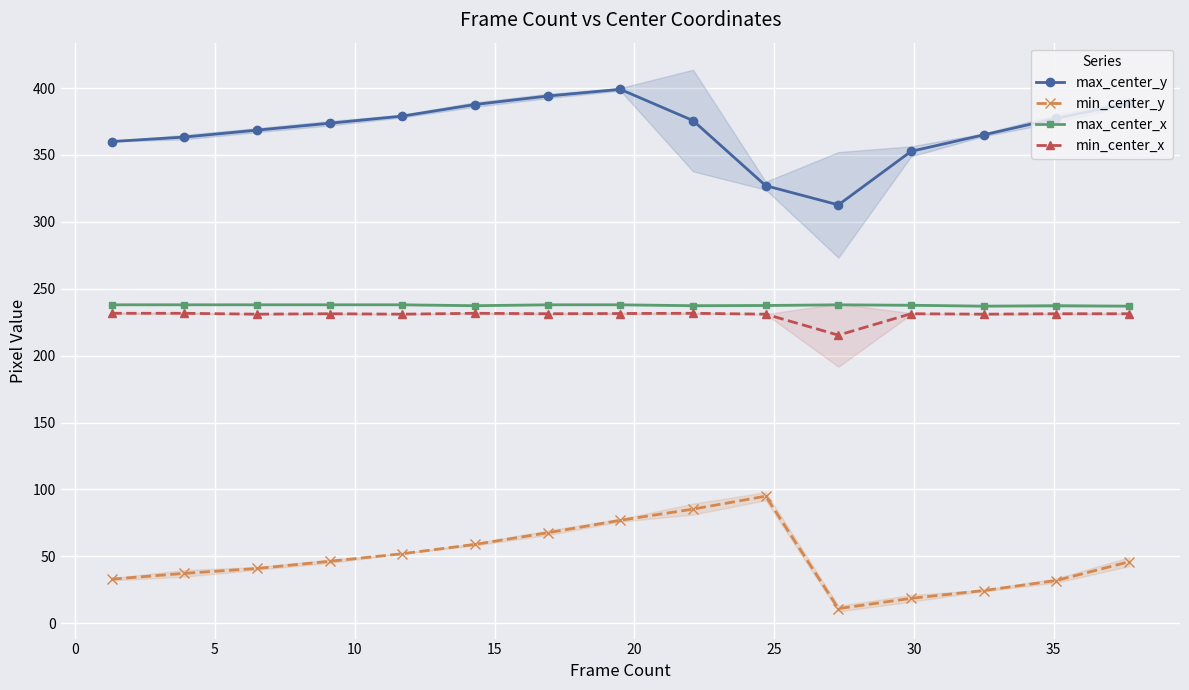

What is the sum of all min_center_y values?

725.8